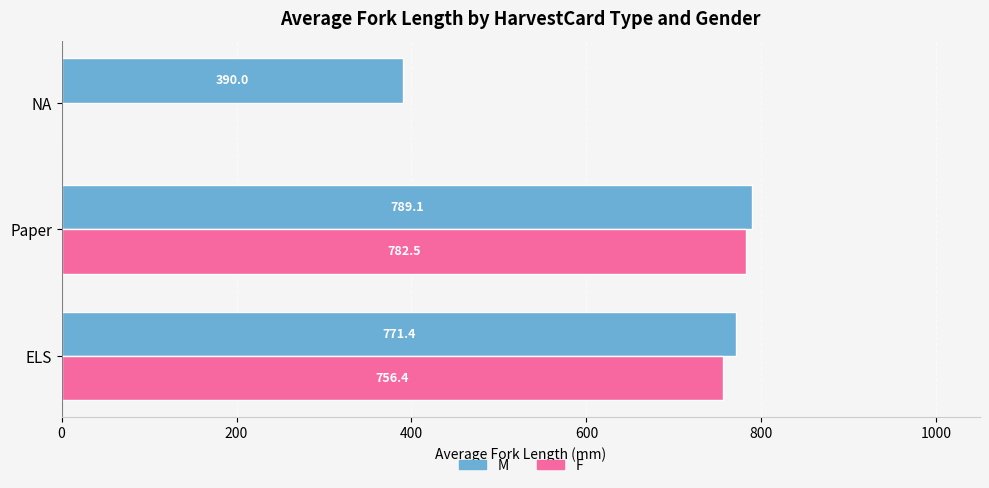

How many distinct data groups are displayed?

2